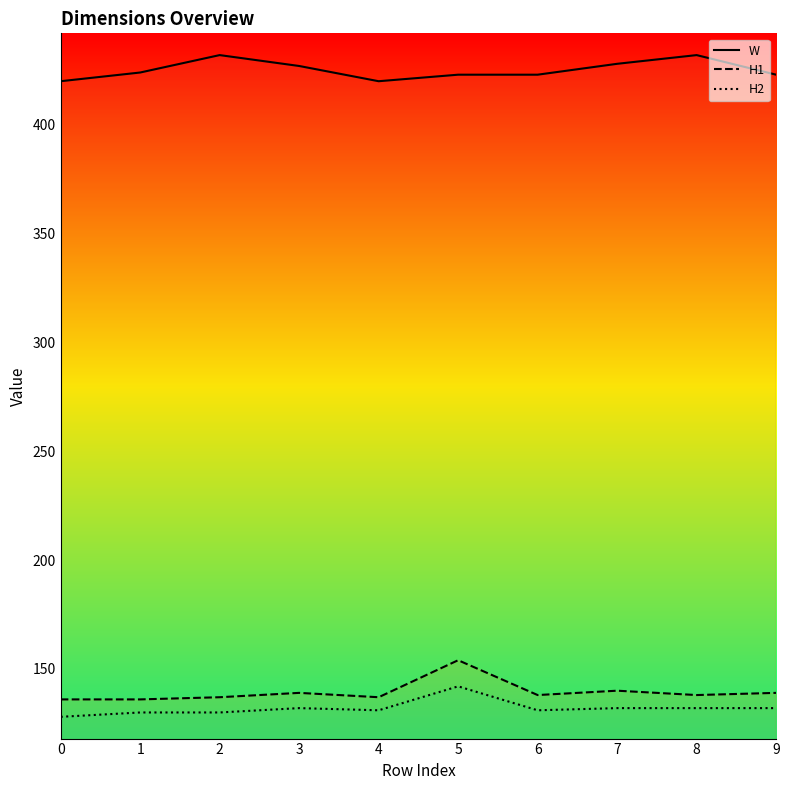

At which category does W reach its first local peak?

2